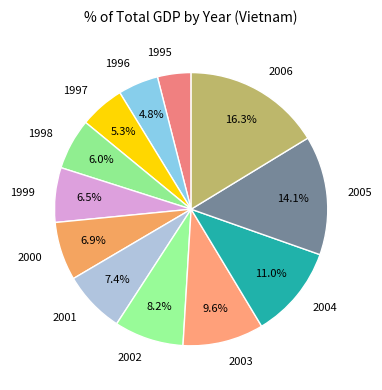

To the nearest percent, what is the difference between the 1995 and 1998 slice percentages?

2%